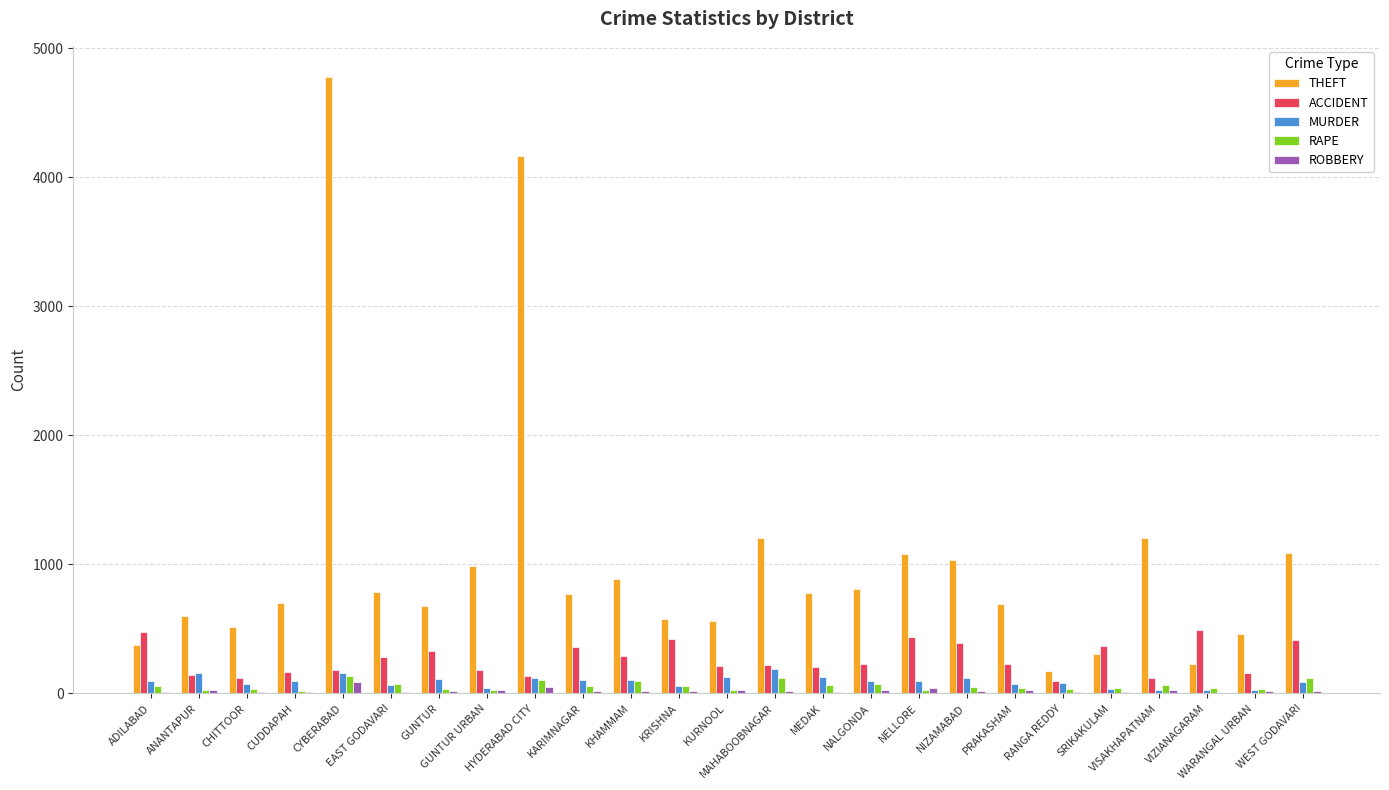

Between HYDERABAD CITY and PRAKASHAM, which series saw the biggest shift?

THEFT